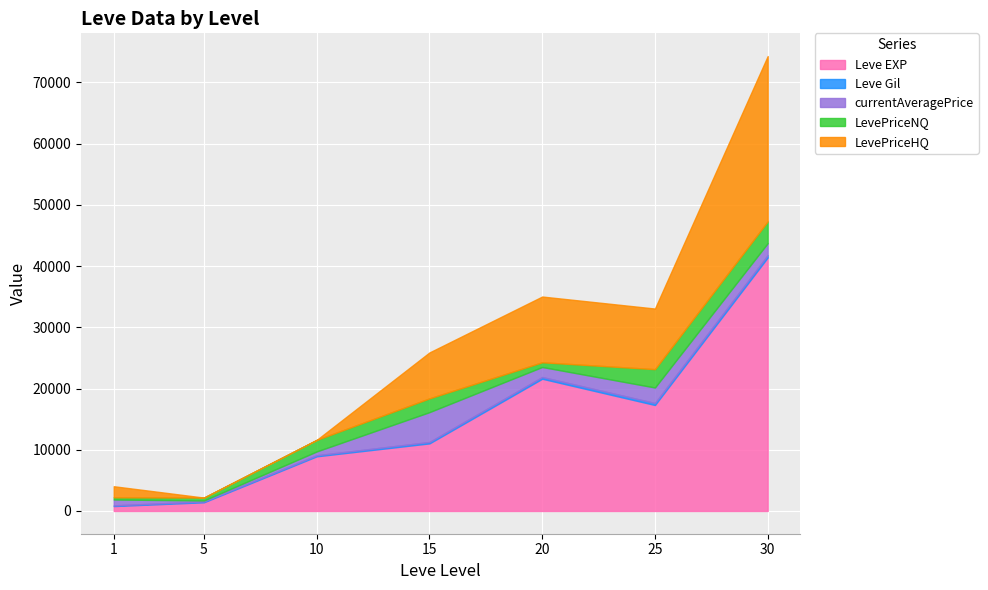

At how many categories does at least one series exceed 28492?

1